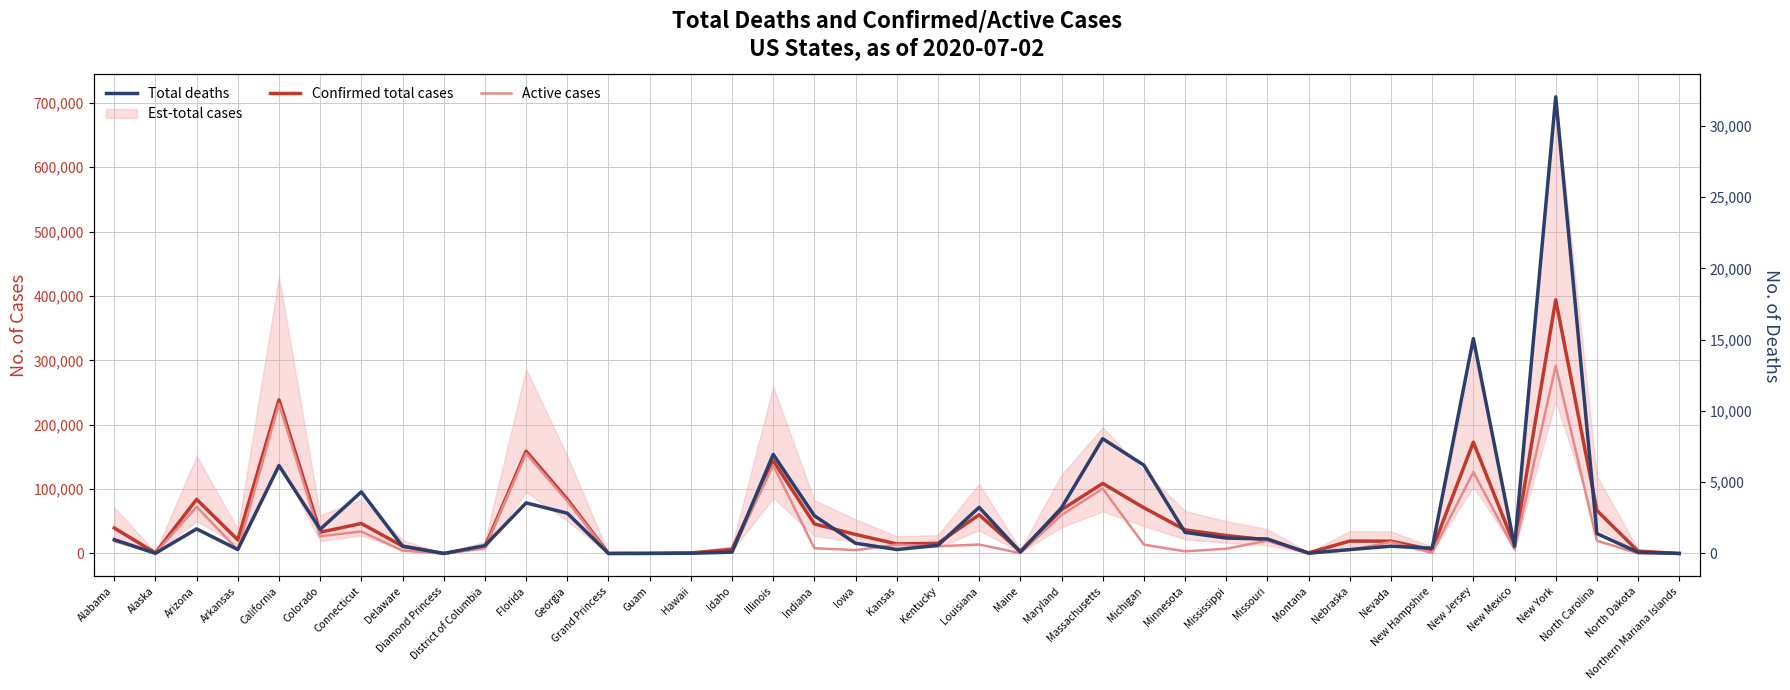

At which label does Active cases reach its peak?

New York